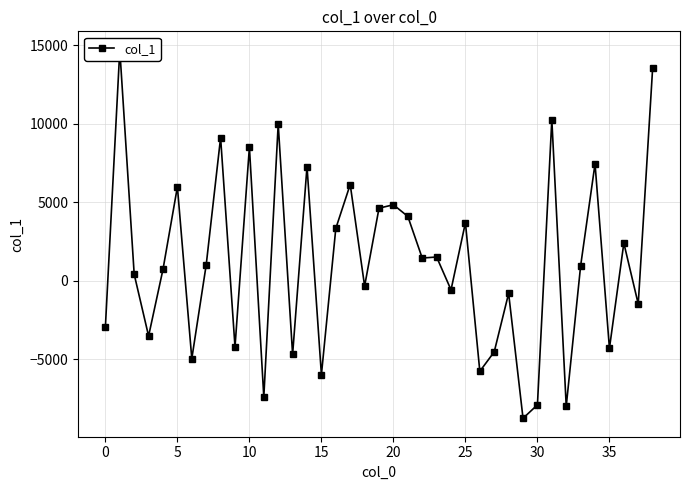

What is the difference between the maximum and minimum values?

23498.0